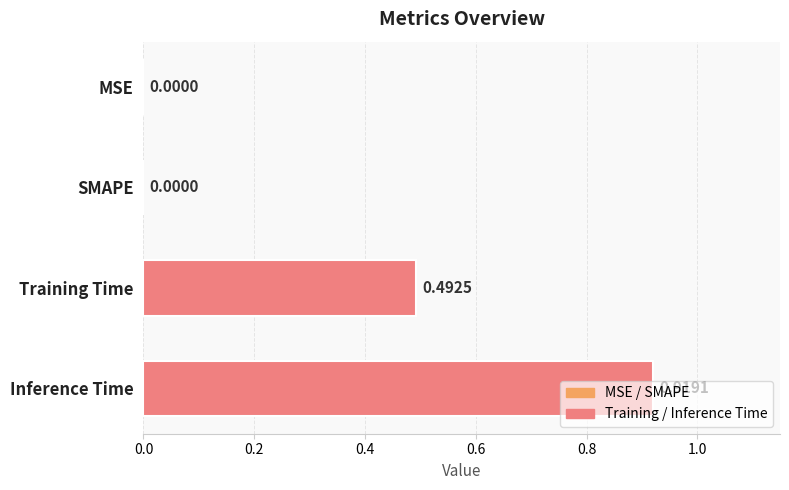

What is the sum of the values at Inference Time and Training Time?

1.4